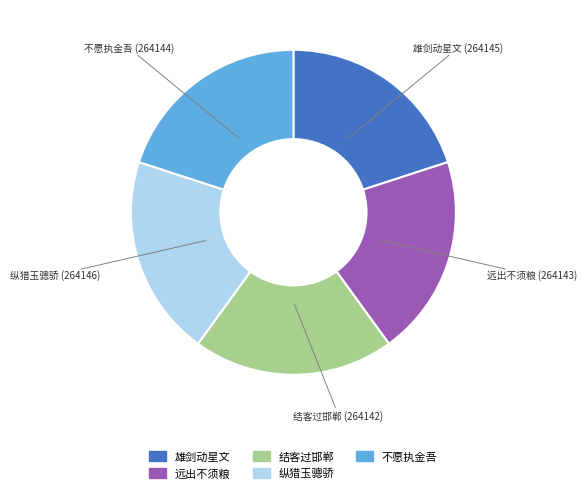

Does any single category account for the majority?

No